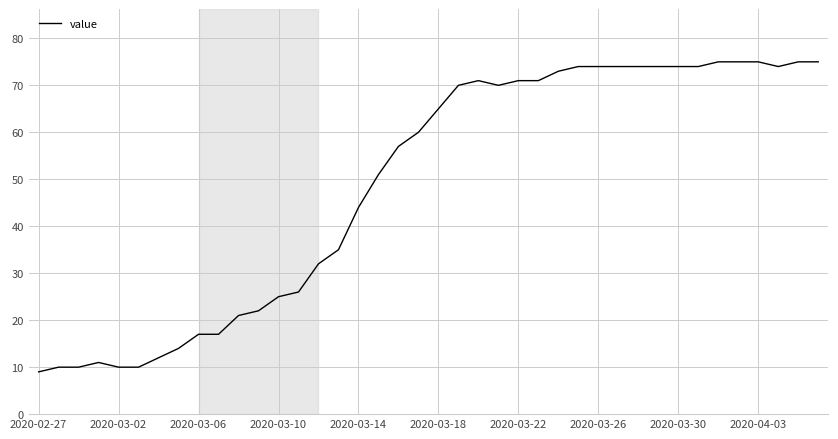

What is the greatest value displayed?

75